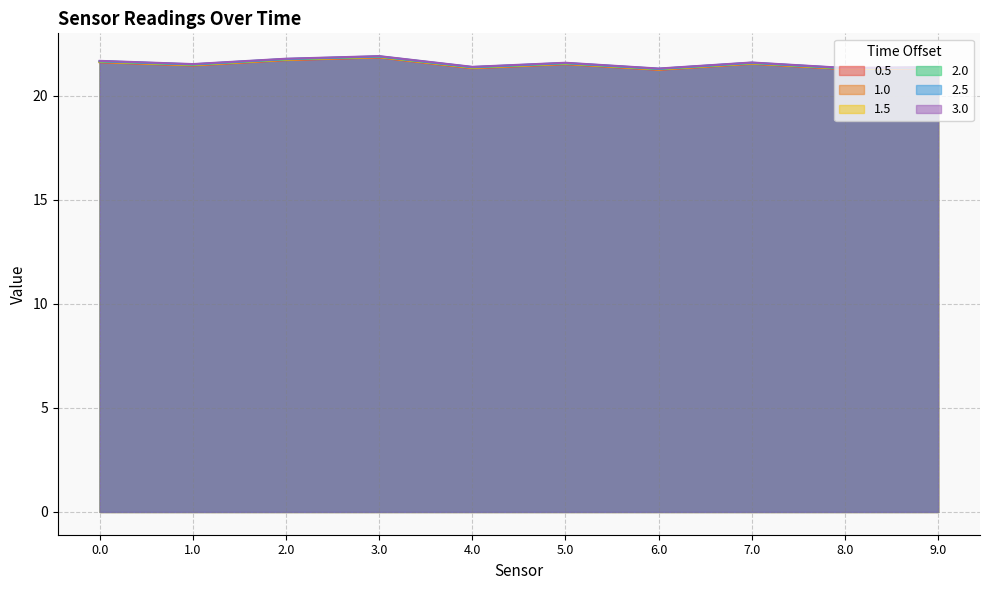

What is the total value across all series at 6.0?

127.7